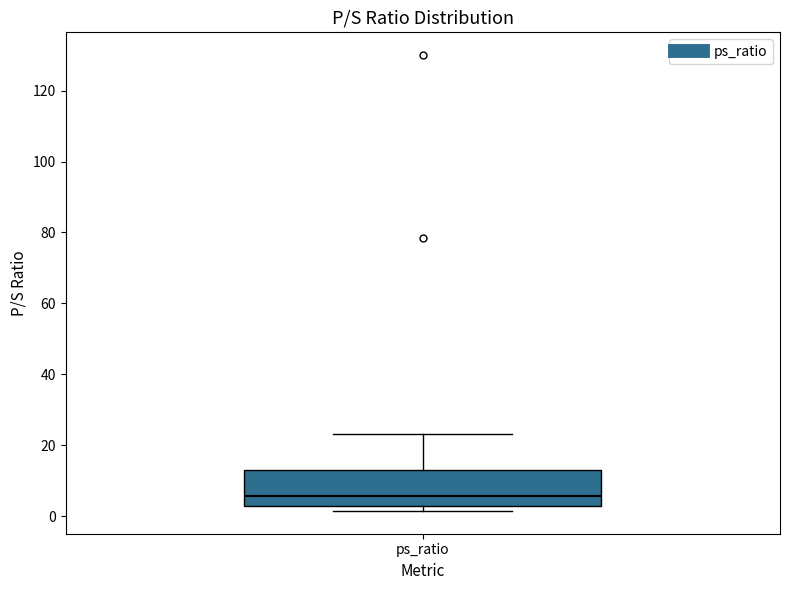

Where is the upper edge of the box for ps_ratio on the y-axis? The values are not printed on the chart, so give them approximately, as read against the axis.

14